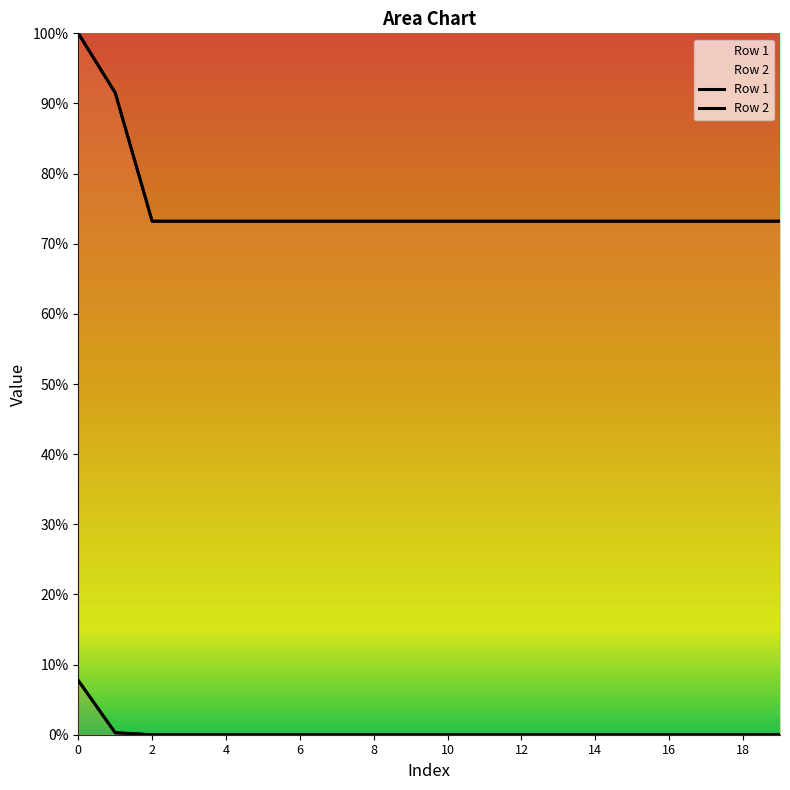

List the labels in order of Row 2 value, largest first.

0, 1, 2, 3, 4, 5, 6, 7, 8, 9, 10, 11, 12, 13, 14, 15, 16, 17, 18, 19